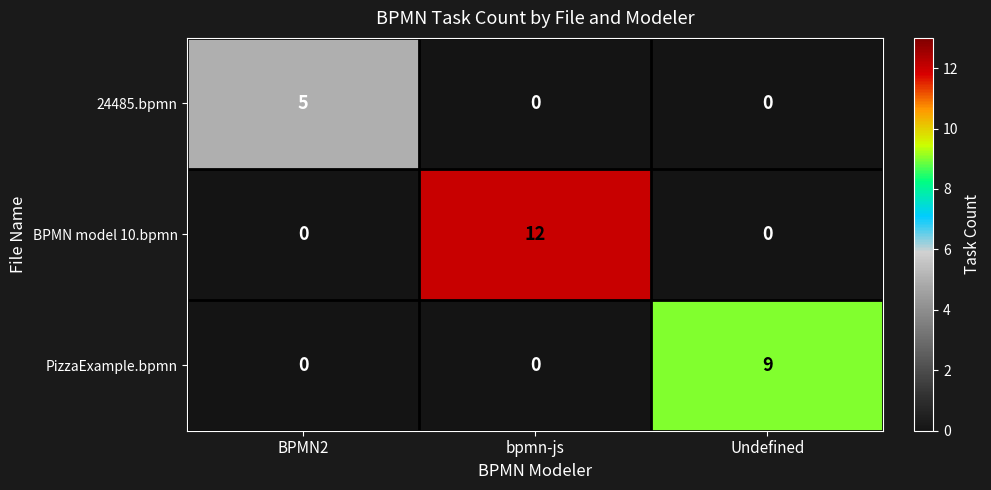

Which series has the largest range (max minus min)?

BPMN model 10.bpmn